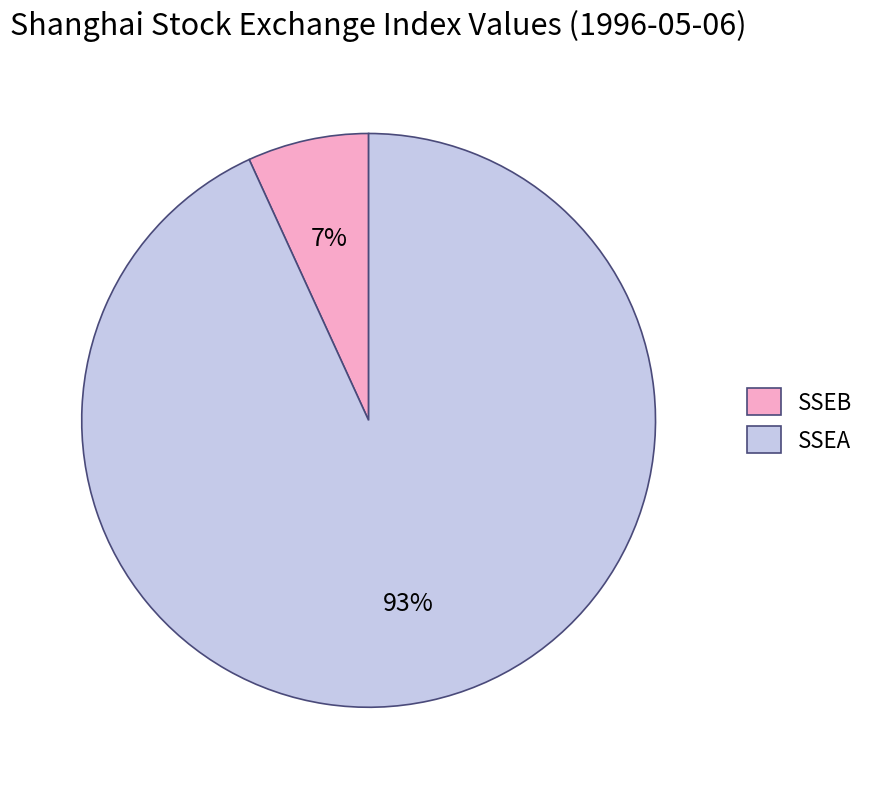

Combined, do SSEA and SSEB account for over 50%?

Yes